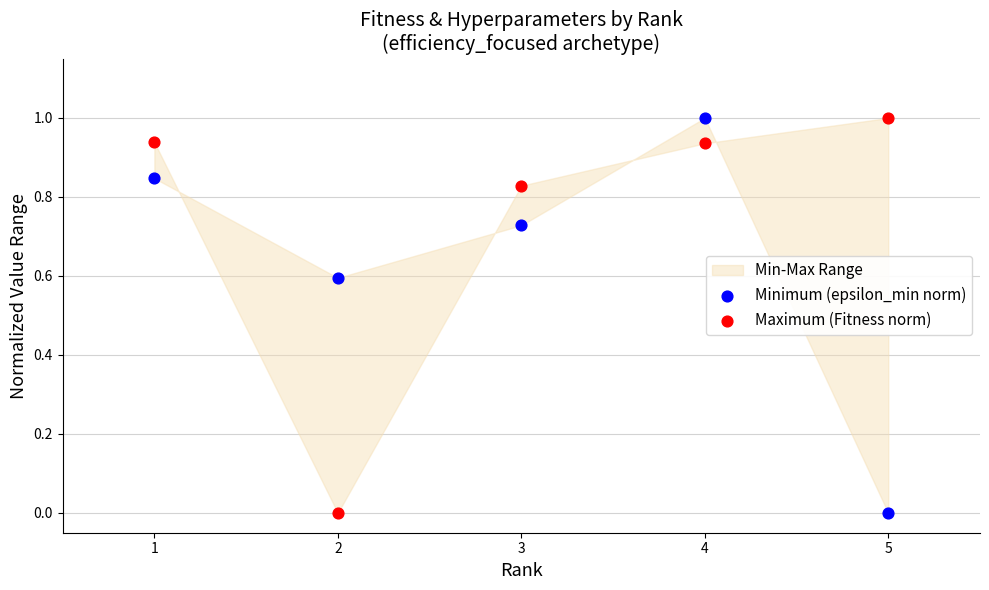

What is the X range (max minus min) for the scatter plot?

4.0